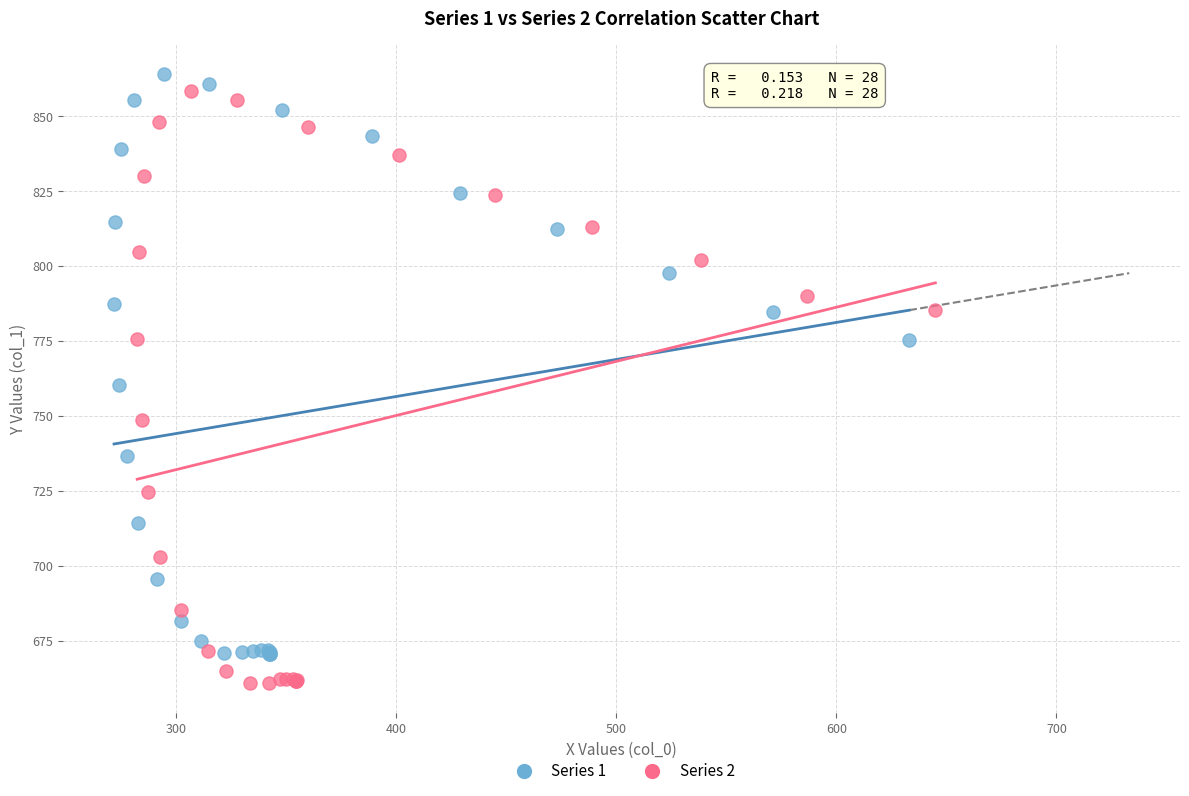

What are all the series names shown in the legend?

Series 1, Series 2